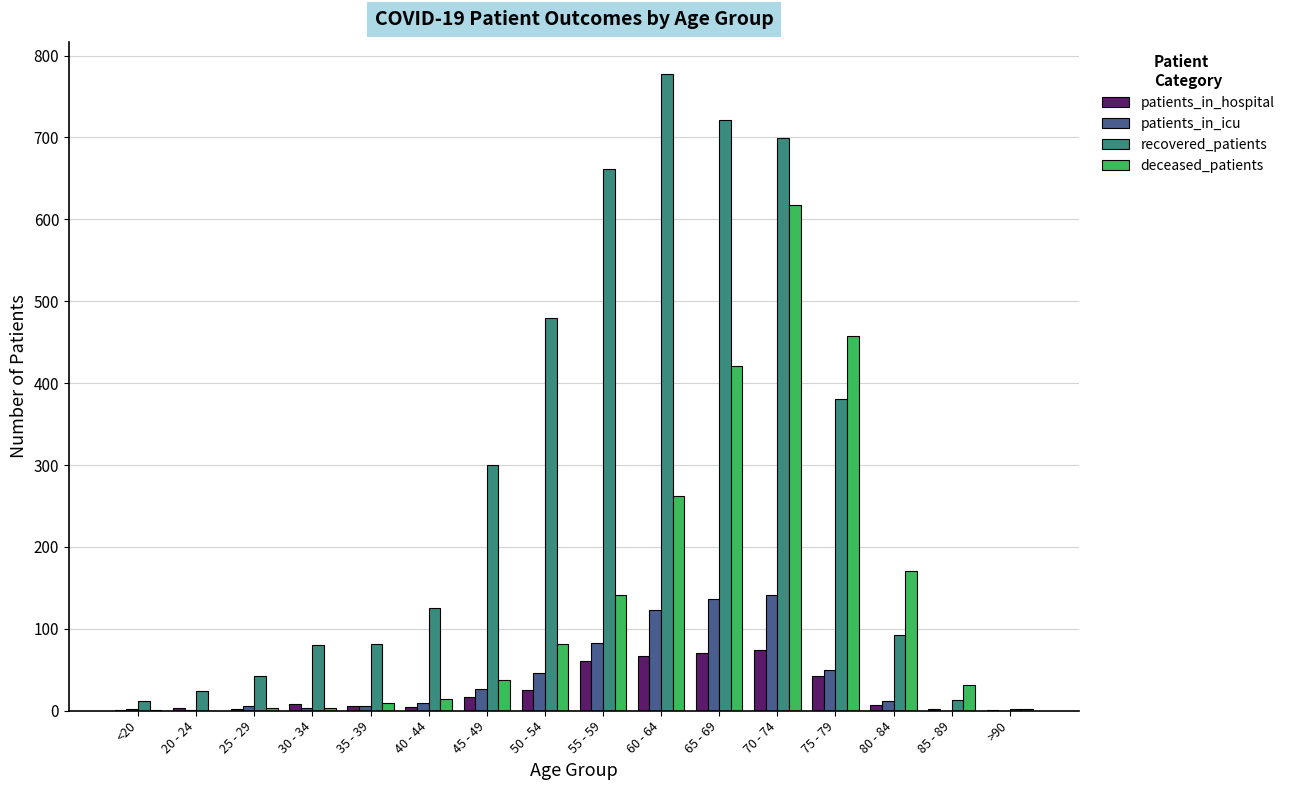

What value does the patients_in_icu series have at 65 - 69?

136